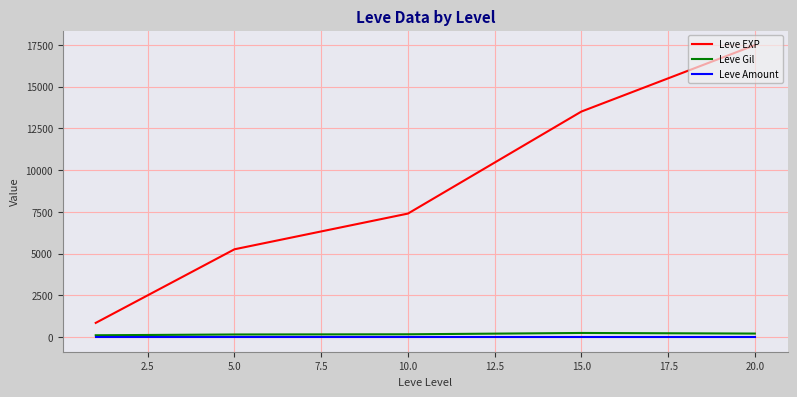

What is the average value of the Leve EXP series?

8902.3